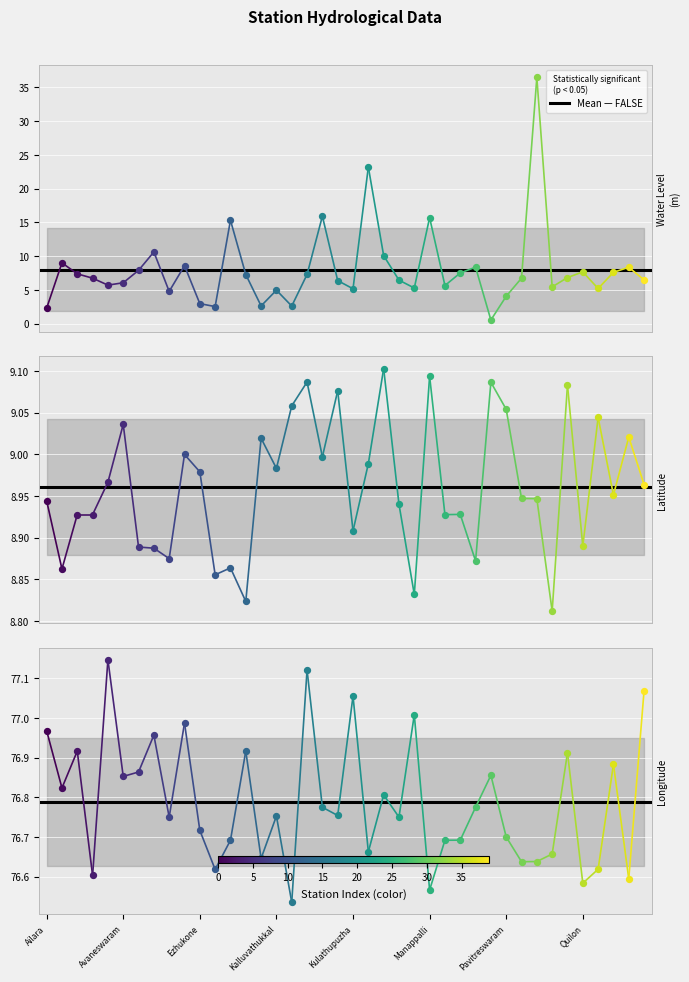

At how many categories does at least one series exceed 65?

40